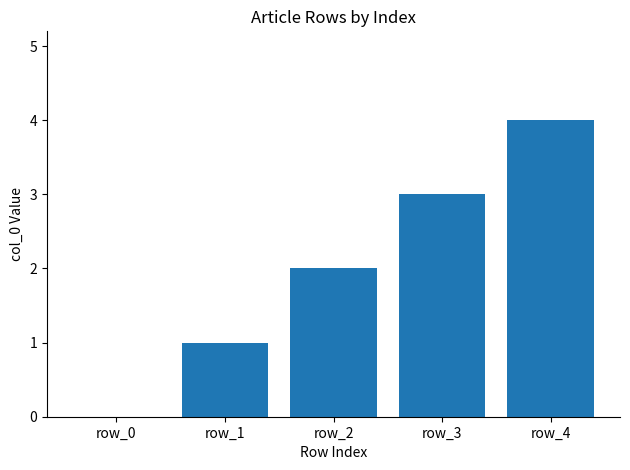

At which label is the value closest to 2?

row_2